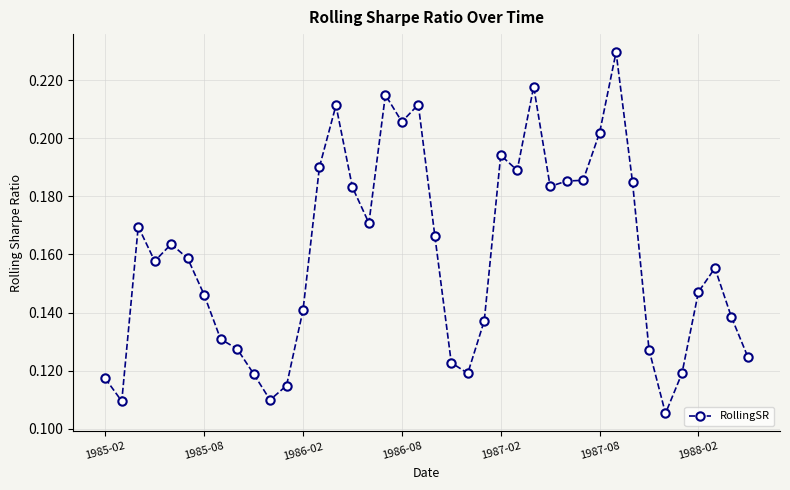

Count the values in the range 0 to 1.

40